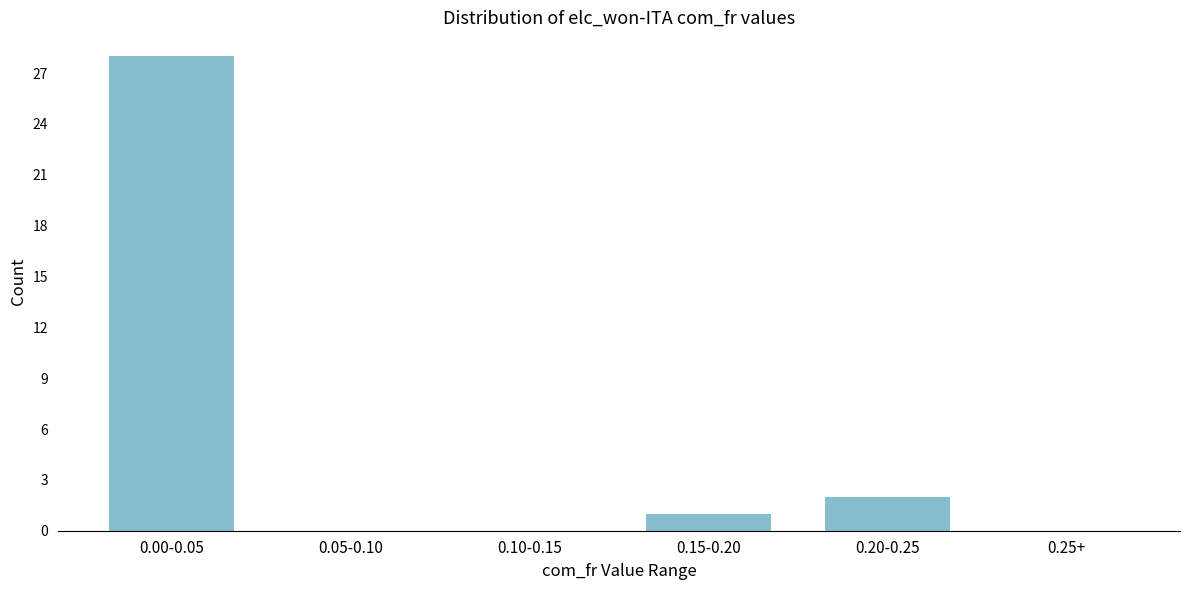

Reading left to right, extract all data points from this chart.

0.00-0.05=28	0.05-0.10=0	0.10-0.15=0	0.15-0.20=1	0.20-0.25=2	0.25+=0